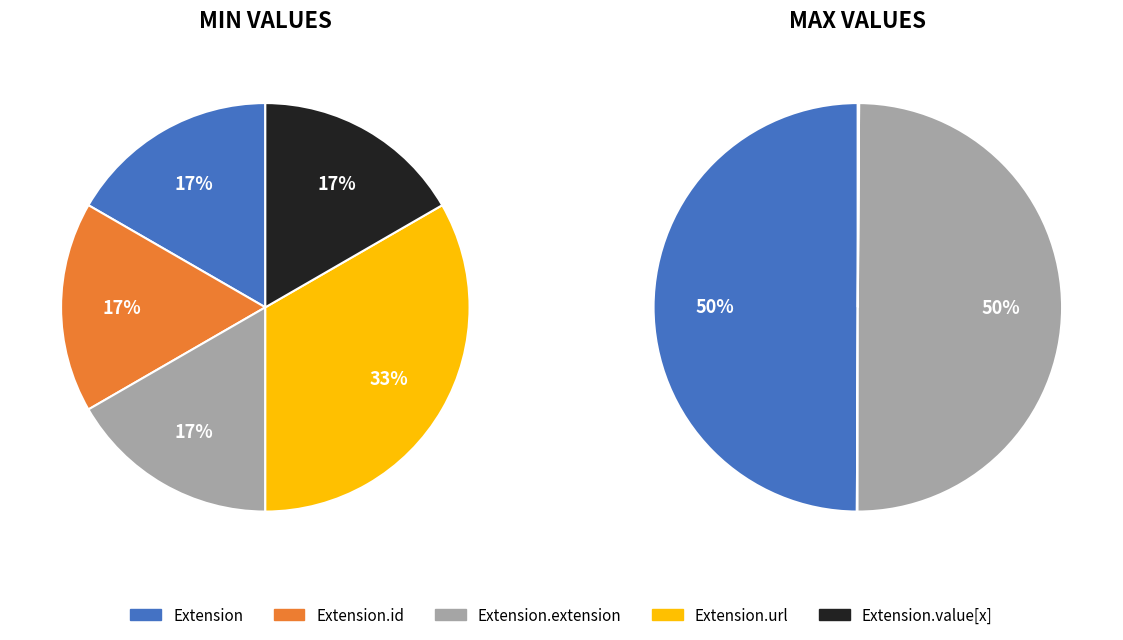

Rank the series at Extension.extension from highest to lowest value.

Max_numeric, Min